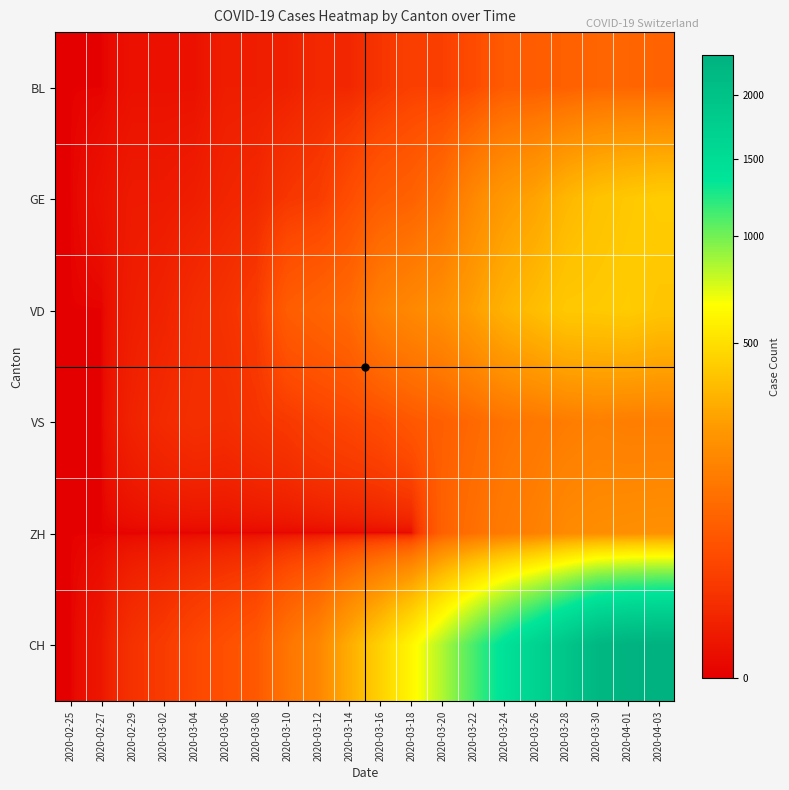

What is the greatest value displayed?

2363